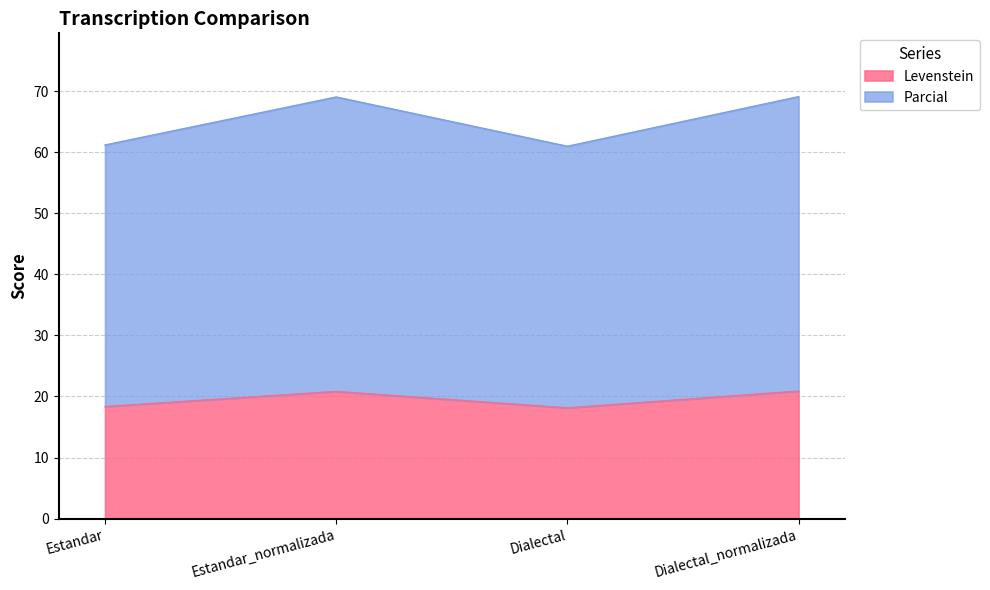

Which series changed the most between Estandar_normalizada and Dialectal?

Parcial